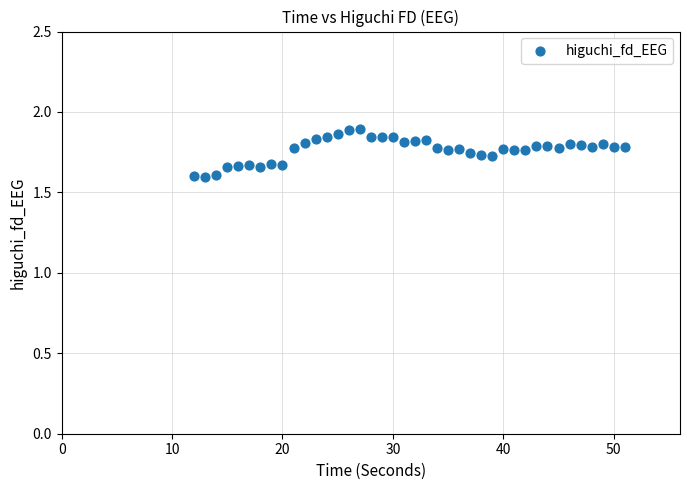

What is the range of X values (max minus min)?

39.0